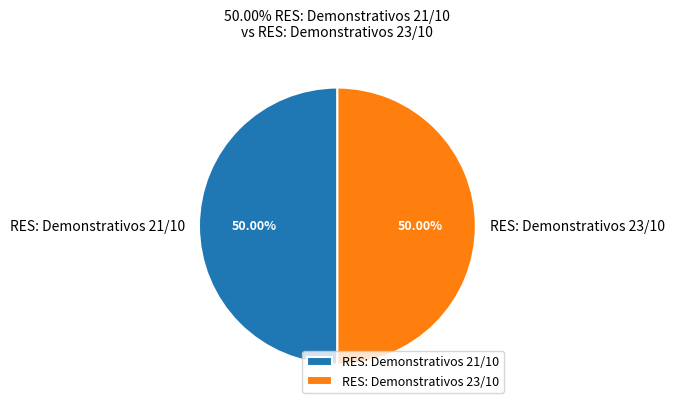

What is the total percentage of RES: Demonstrativos 23/10 and RES: Demonstrativos 21/10?

100.0%